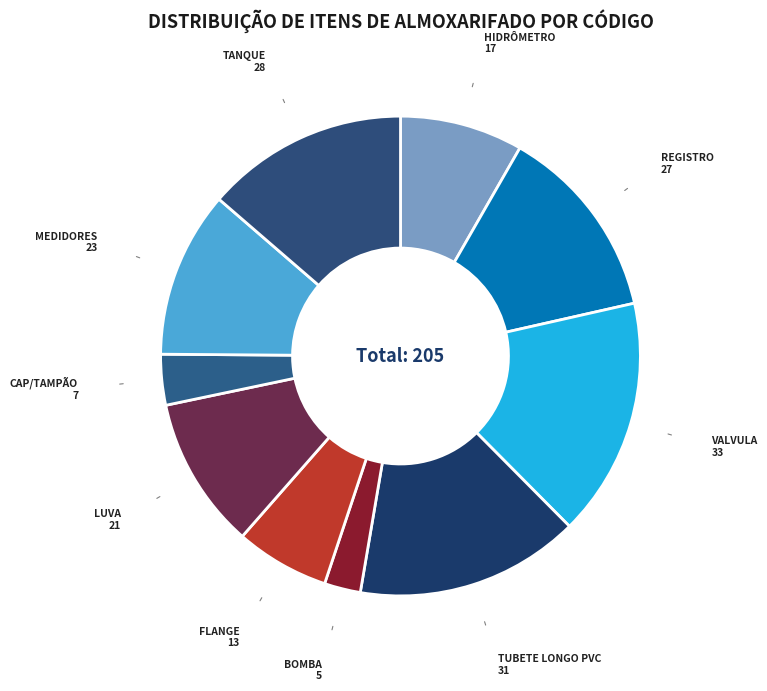

How many segments does this pie chart have?

10